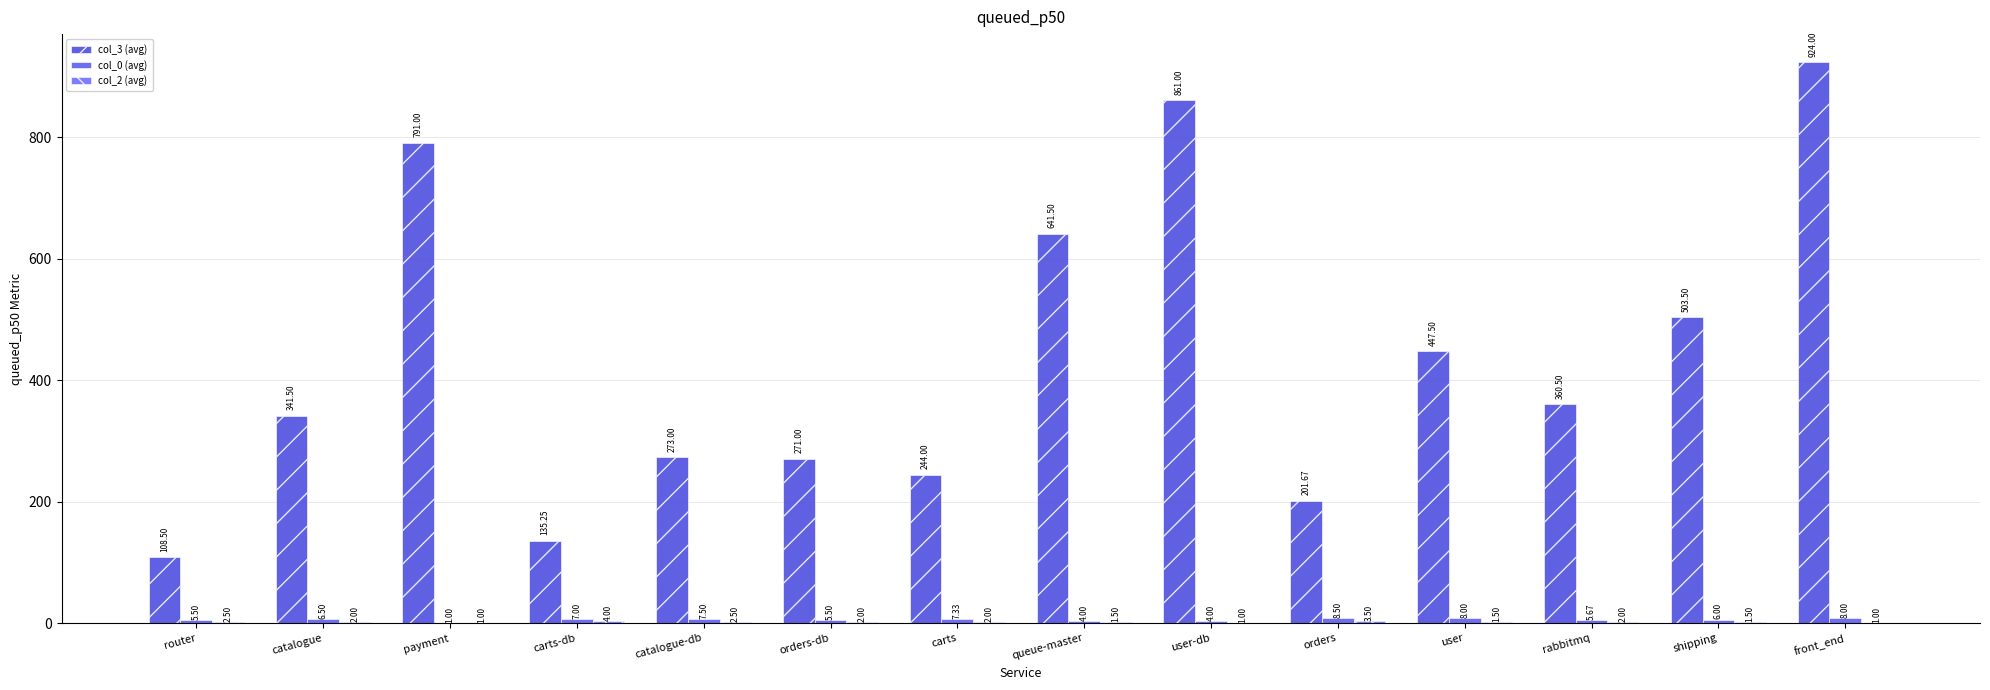

What is the label of the 1st bar from the left?

router